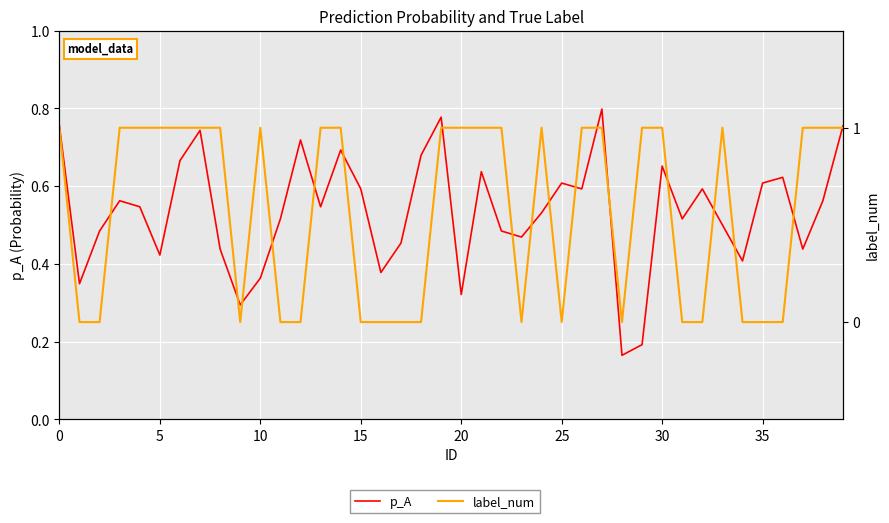

How many interior local peaks does the label_num series have?

3